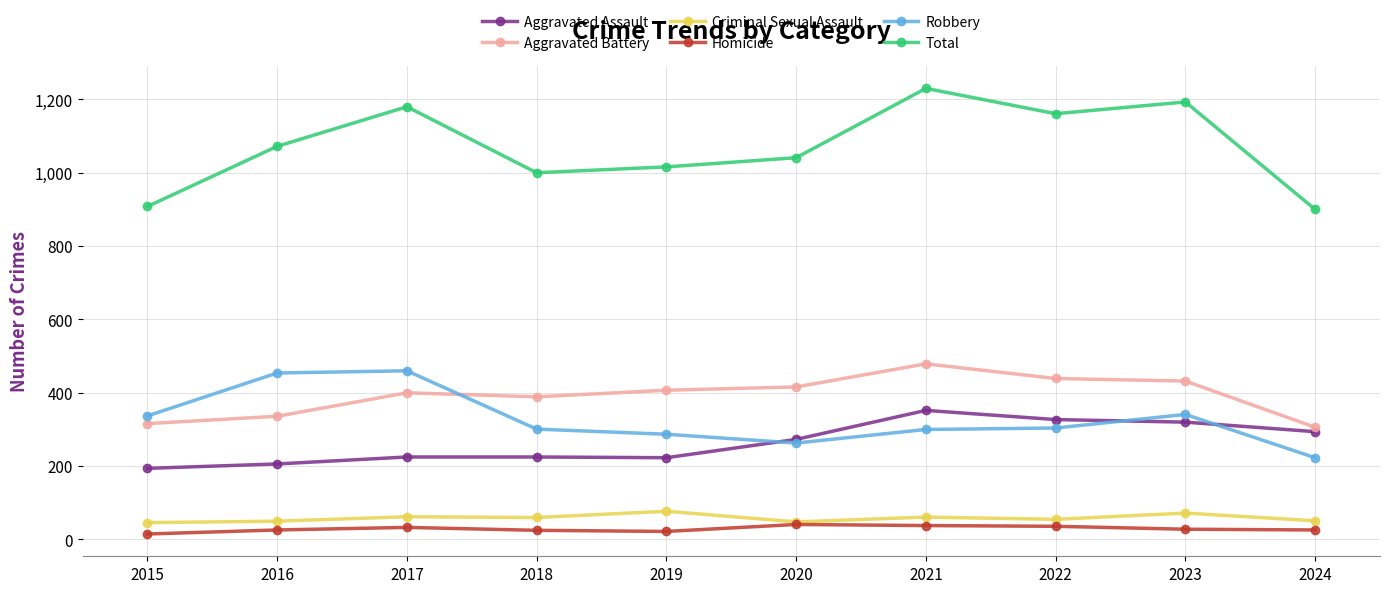

What are all the series names shown in the legend?

Aggravated Assault, Aggravated Battery, Criminal Sexual Assault, Homicide, Robbery, Total